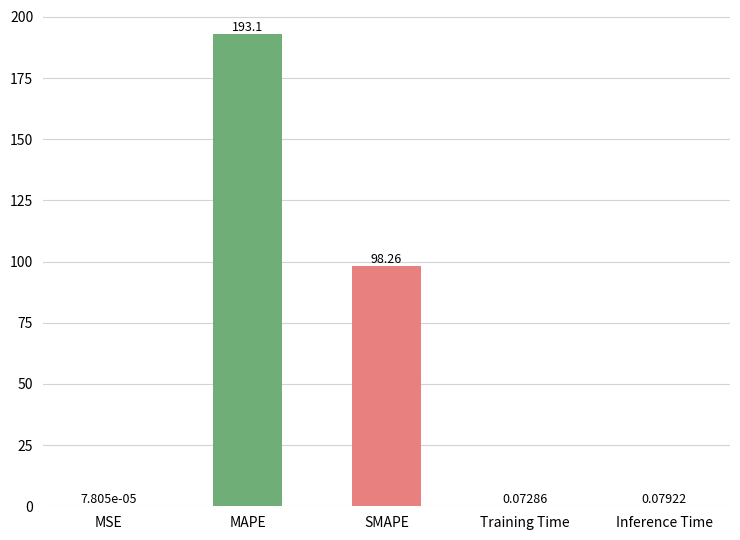

How many distinct data groups are displayed?

1